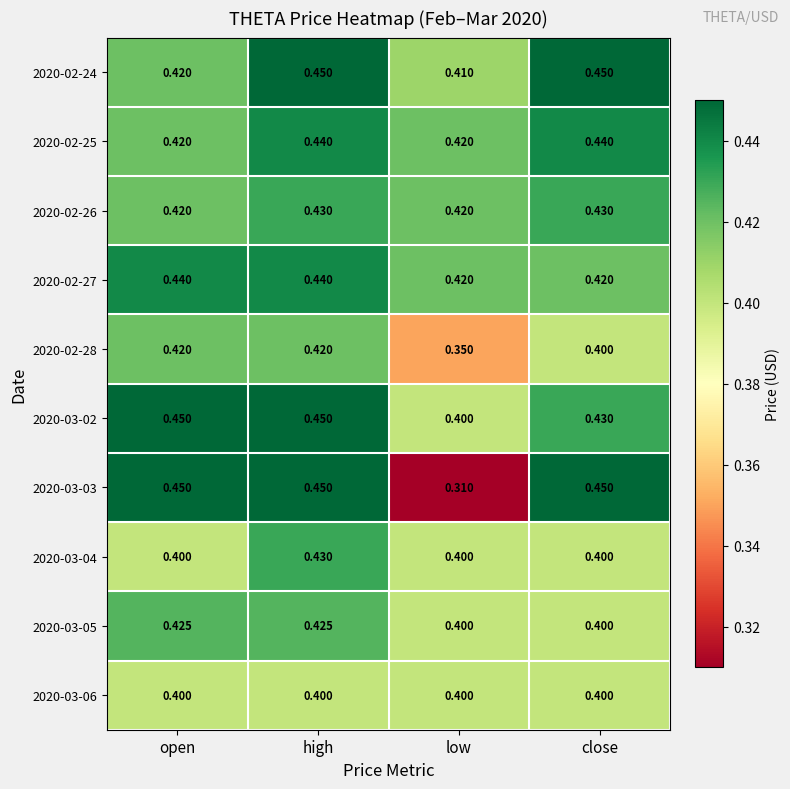

Which series has the widest spread of values?

2020-03-03